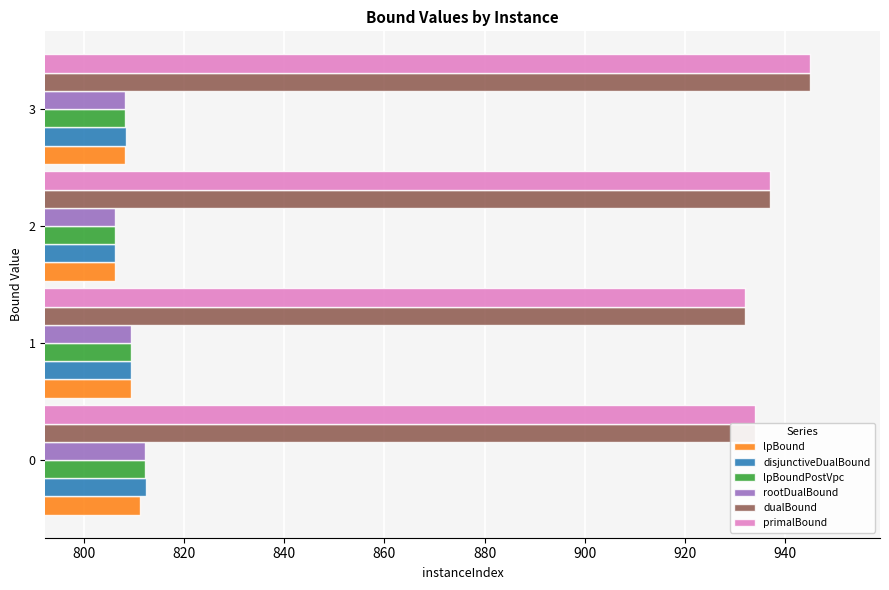

True or false: lpBound has a value of 811.3 at 0.

True